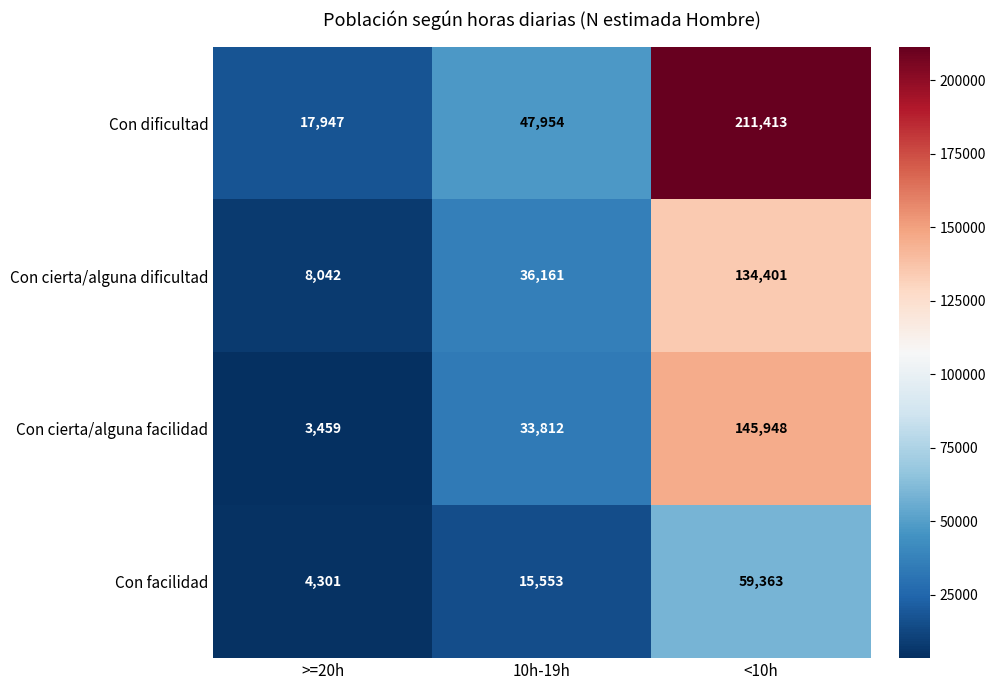

Is it true that Con facilidad equals 15553 at 10h-19h?

True